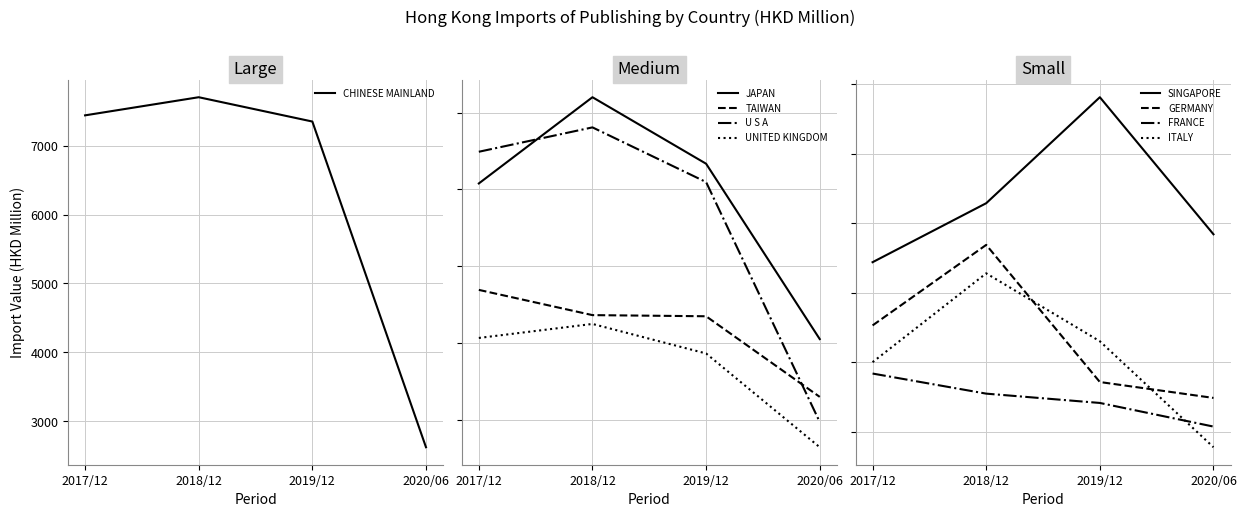

How many data points in 201712 are above 269?

5